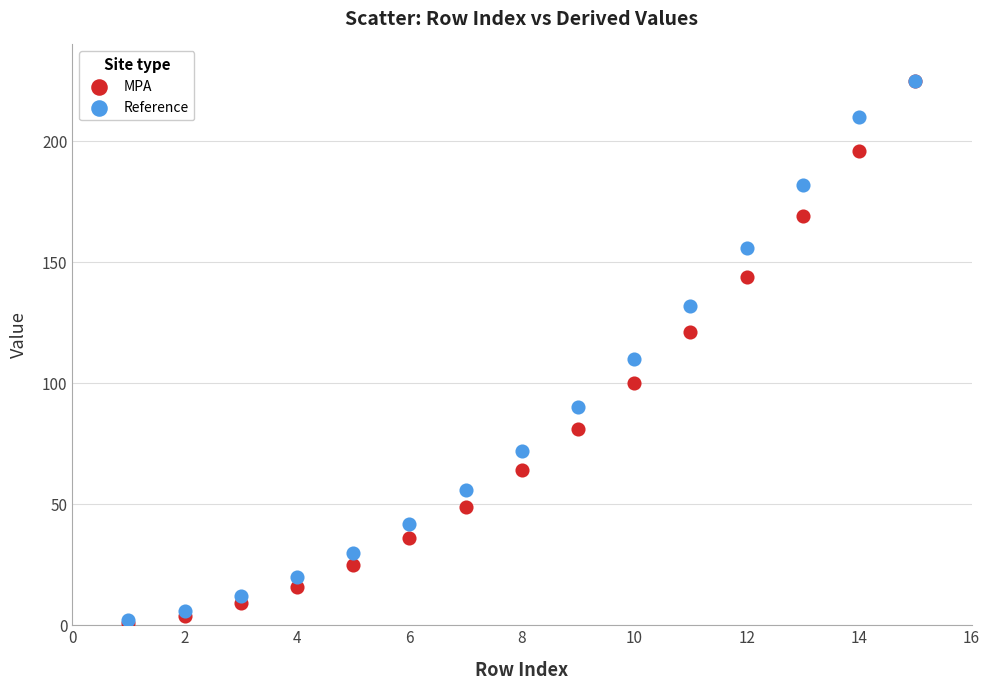

In the MPA series, what Y value is closest to 113?

121